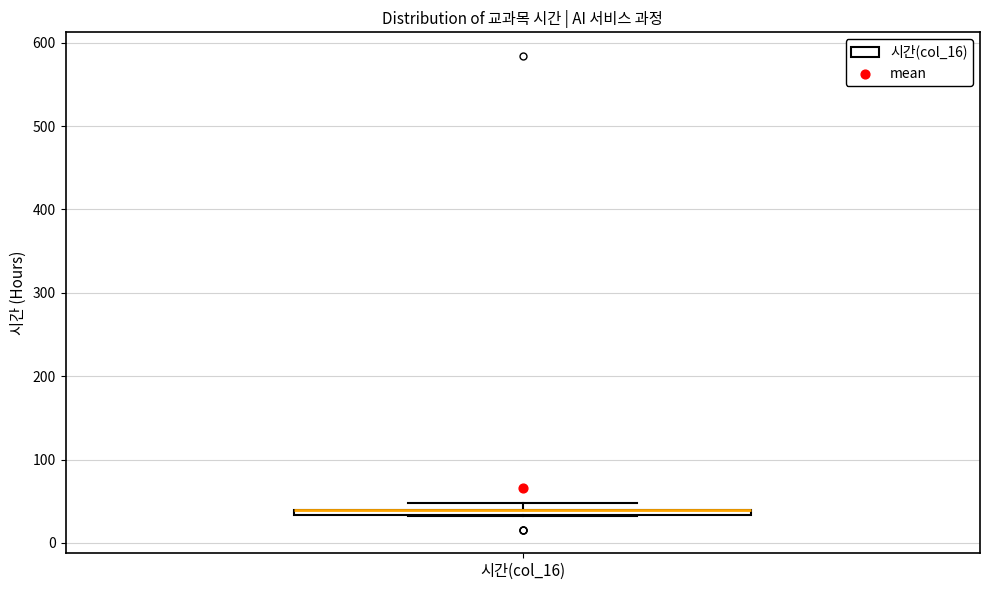

Where is the upper edge of the box for 시간(col_16) on the y-axis? The values are not printed on the chart, so give them approximately, as read against the axis.

40